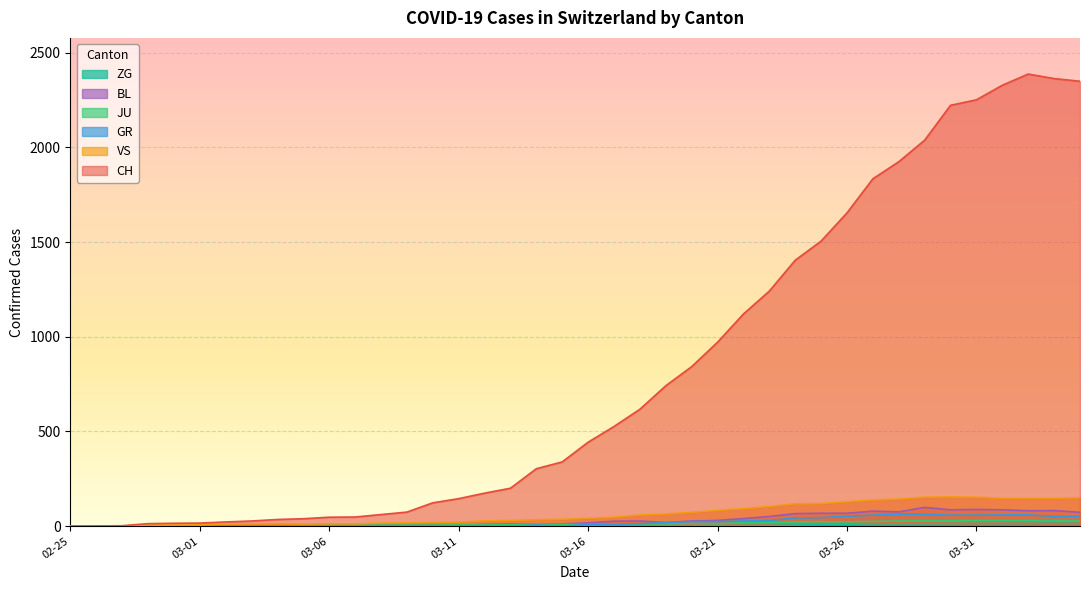

What is the sum of all VS values?

2553